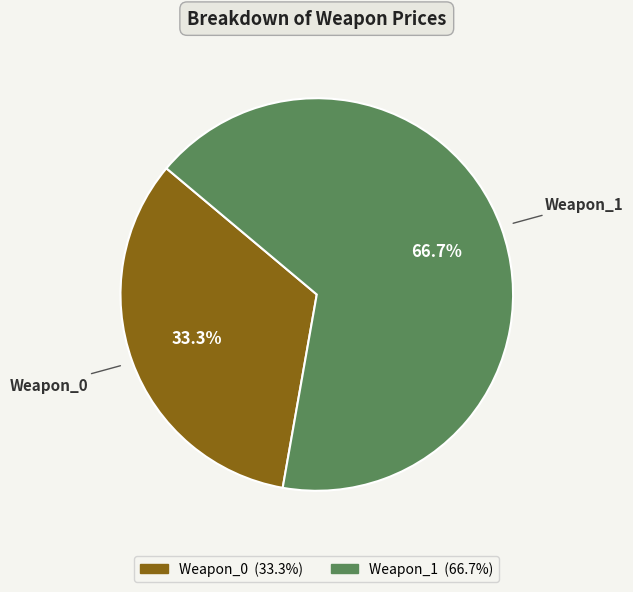

What percentage is the Weapon_0 slice, to the nearest percent?

33%